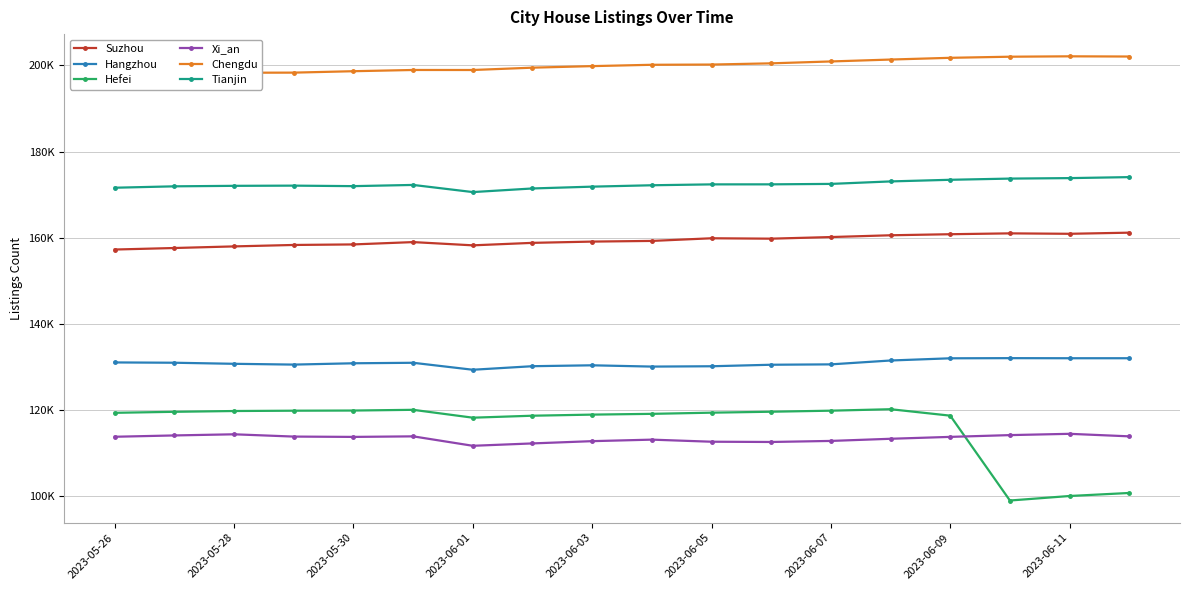

Is it true that Xi_an equals 112572 at 11?

True